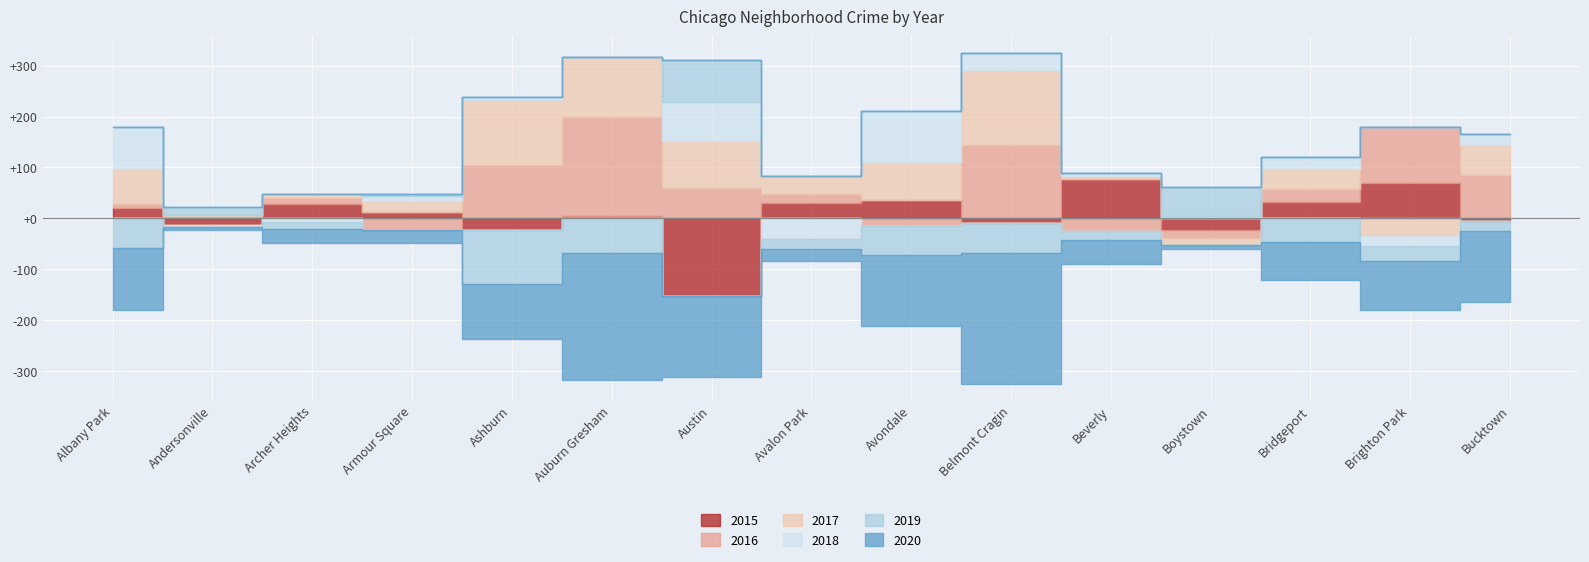

What are all the series names shown in the legend?

2015, 2016, 2017, 2018, 2019, 2020